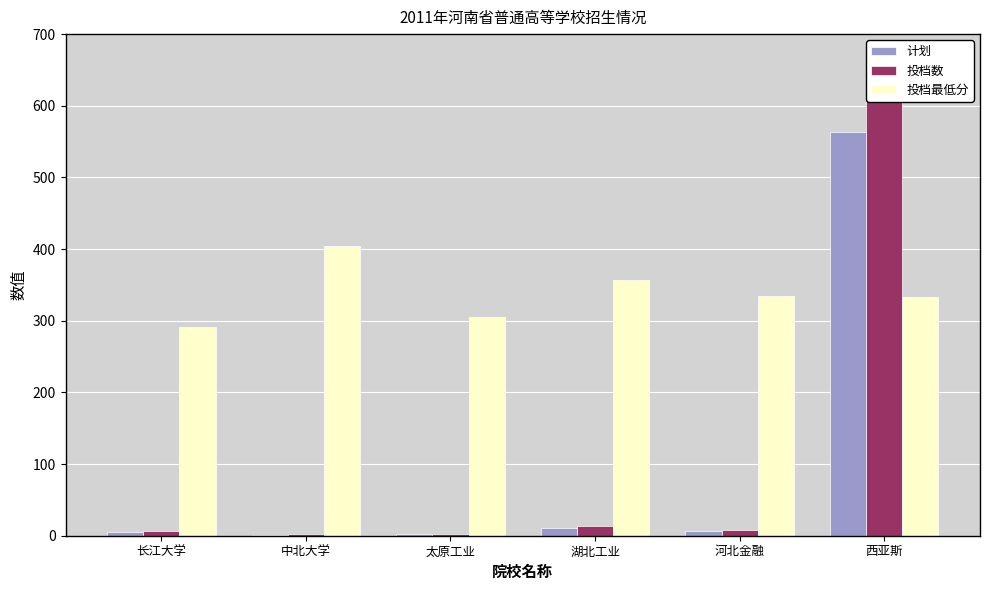

Reading left to right, what are all the values shown in this chart?

计划: 长江大学=5	中北大学=1	太原工业=2	湖北工业=11	河北金融=6	西亚斯=564
投档数: 长江大学=6	中北大学=2	太原工业=3	湖北工业=14	河北金融=8	西亚斯=633
投档最低分: 长江大学=291	中北大学=405	太原工业=305	湖北工业=357	河北金融=334	西亚斯=333